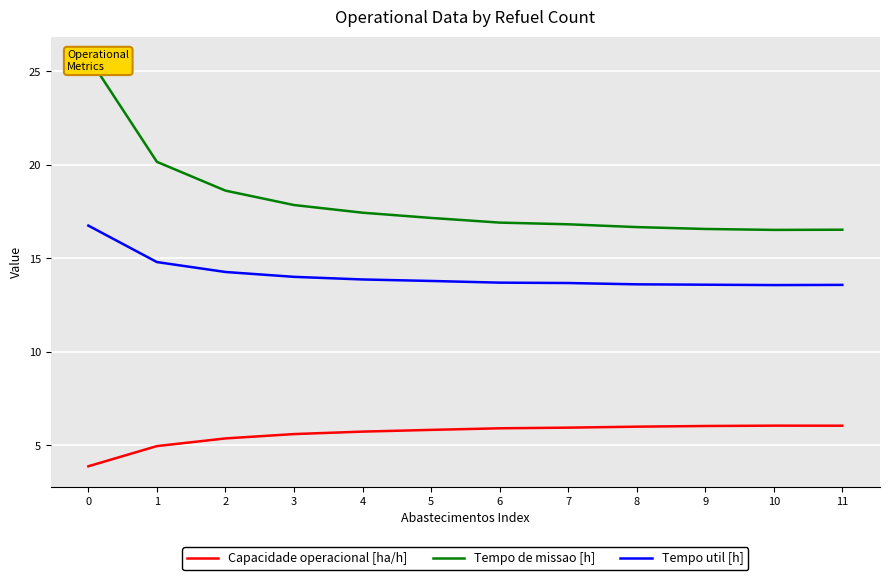

Reading left to right, transcribe all the data shown in this chart.

Capacidade operacional [ha/h]: 3.9	5.0	5.4	5.6	5.7	5.8	5.9	5.9	6.0	6.0	6.1	6.1
Tempo de missao [h]: 25.8	20.2	18.6	17.9	17.4	17.2	16.9	16.8	16.7	16.6	16.5	16.5
Tempo util [h]: 16.8	14.8	14.3	14.0	13.9	13.8	13.7	13.7	13.6	13.6	13.6	13.6